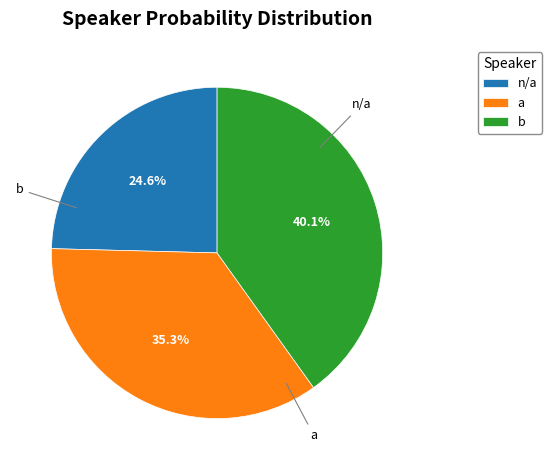

True or false: n/a accounts for 18% of the total.

False